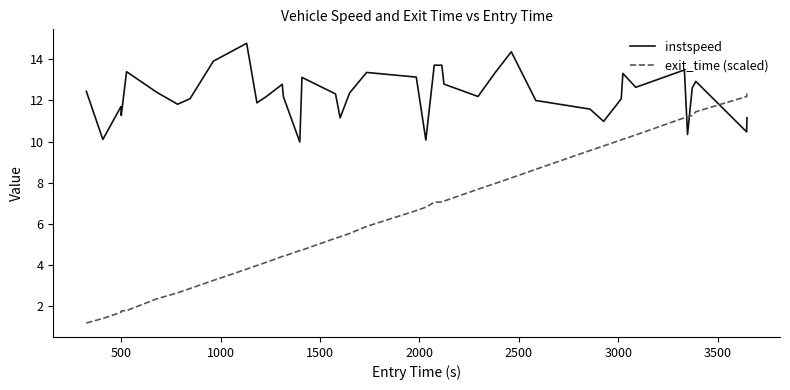

List the series in order of their overall mean, highest first.

instspeed, exit_time (scaled)